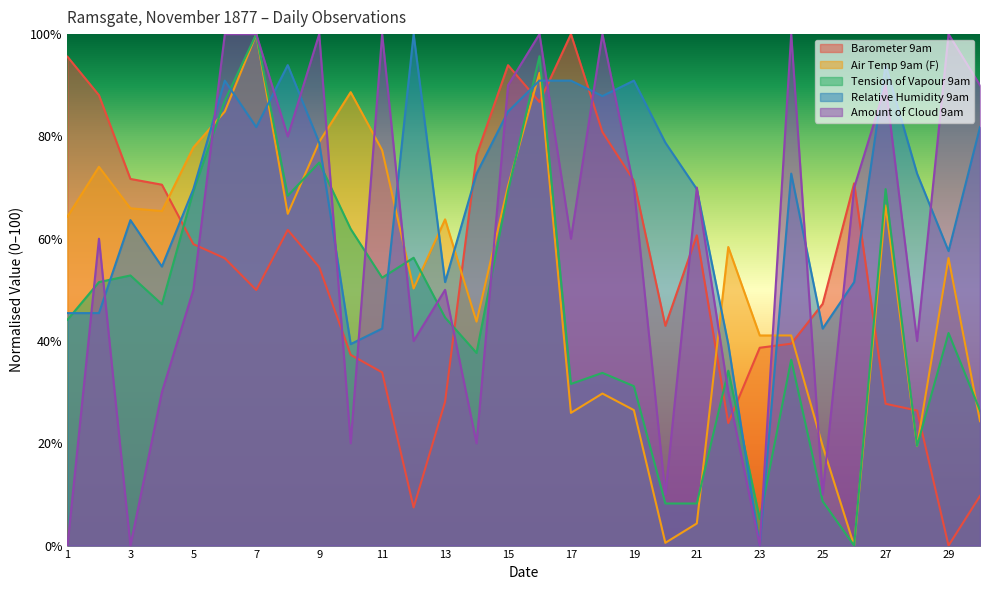

Which has a higher value, 5 or 4?

4